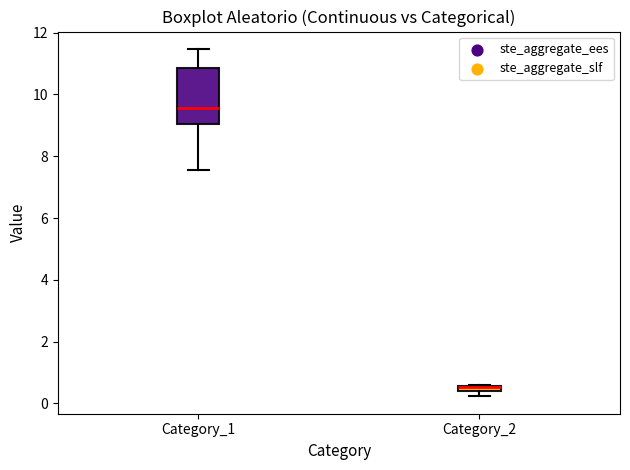

Where is the lower edge of the box for Category_2 on the y-axis? The values are not printed on the chart, so give them approximately, as read against the axis.

0.4